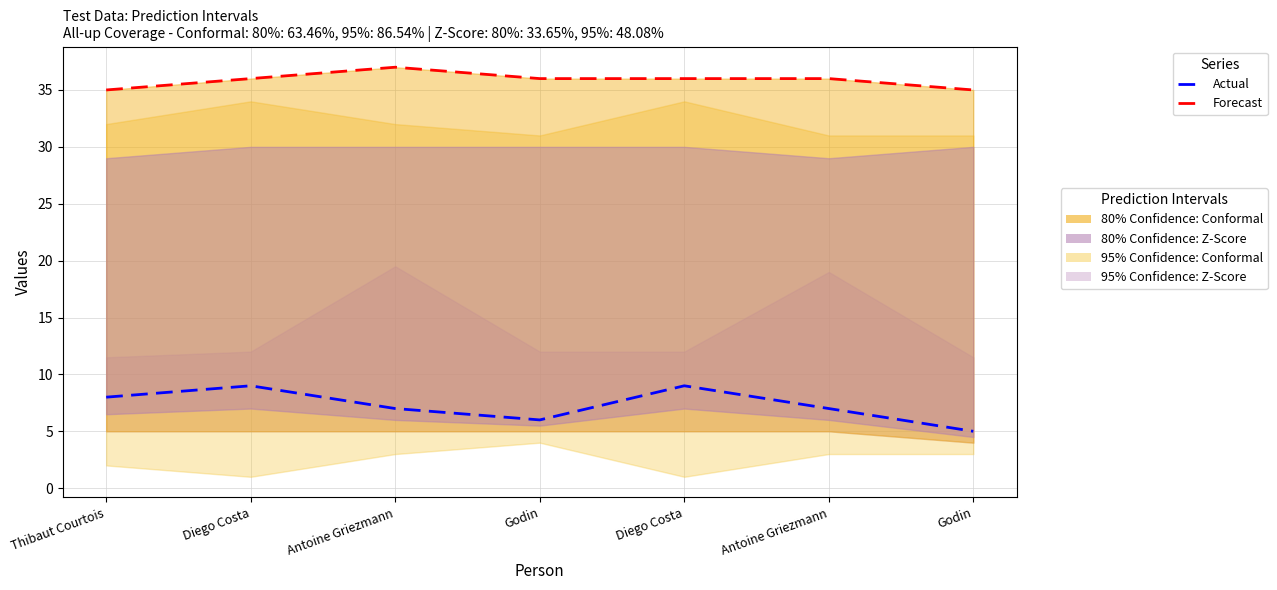

List the series in order of their overall mean, highest first.

Forecast, Actual